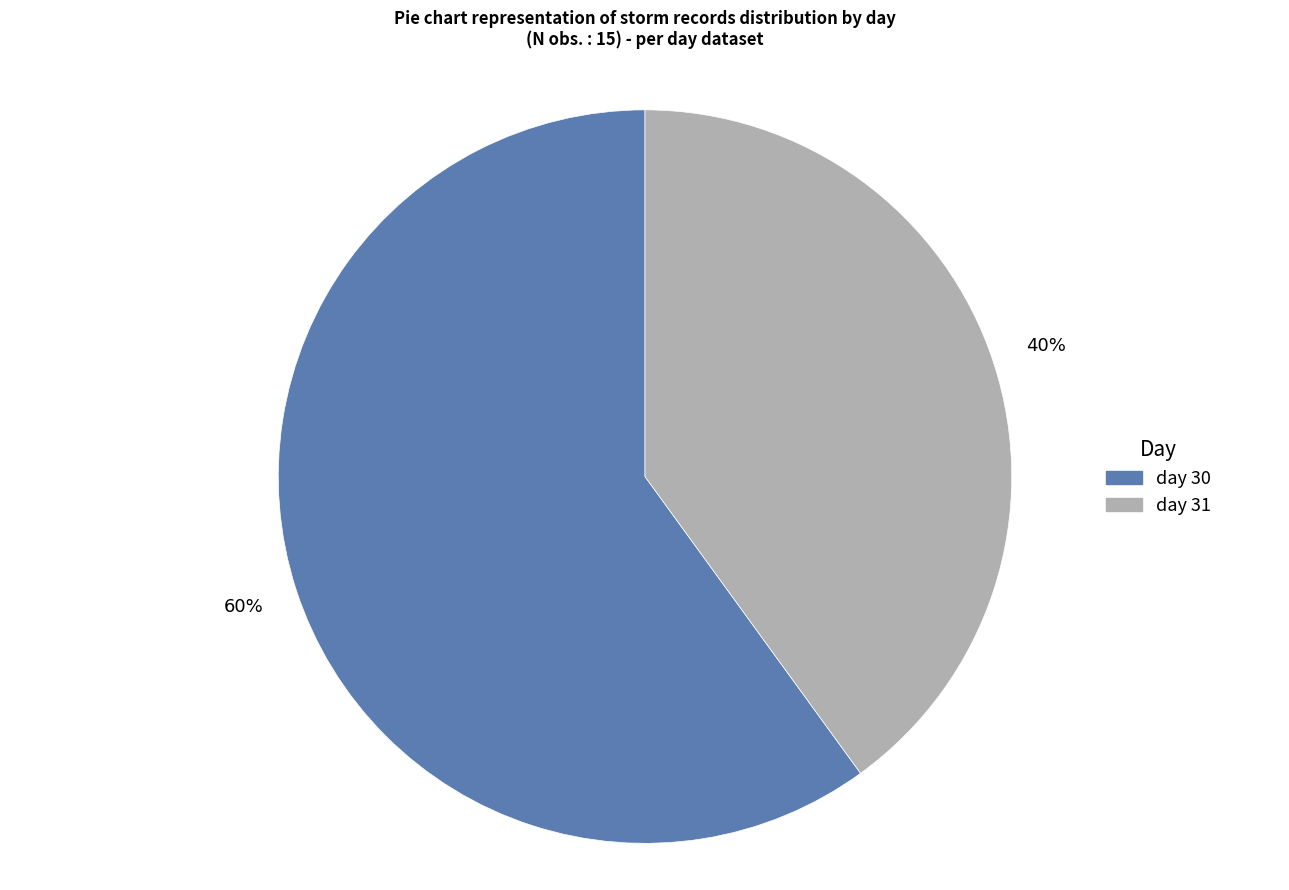

What is the majority slice?

day 30